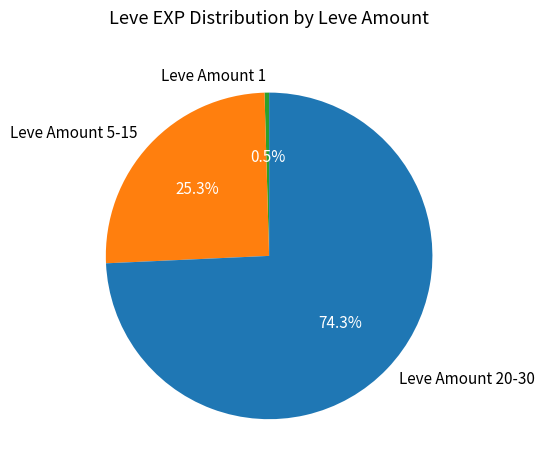

Do Leve Amount 20-30 and Leve Amount 1 together represent more than half of the pie?

Yes